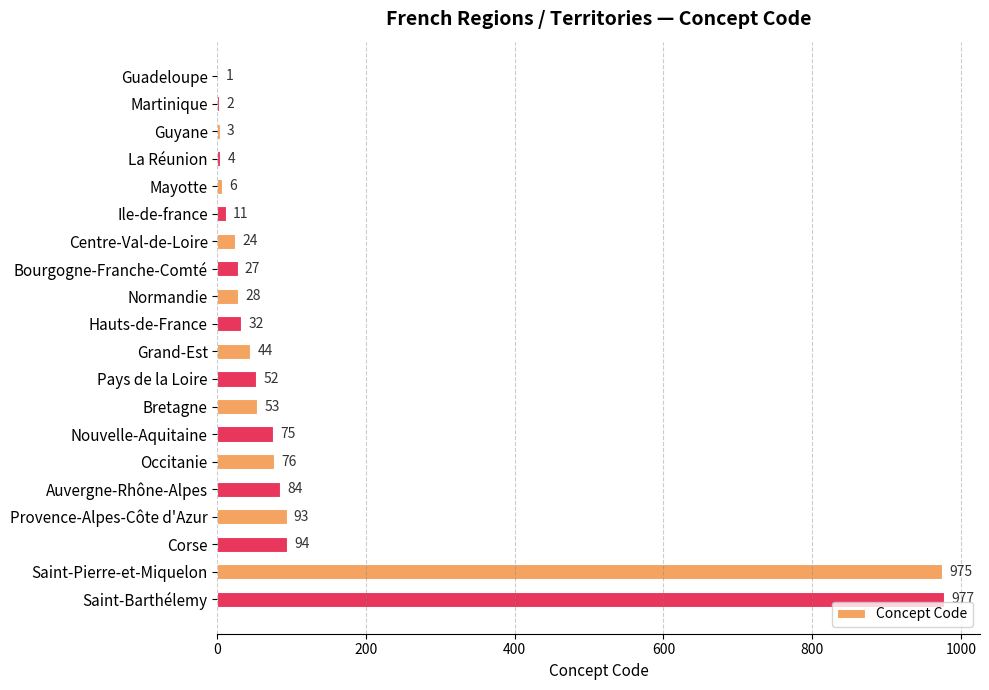

What is the ratio of the value at Bourgogne-Franche-Comté to the value at Guadeloupe?

27.0